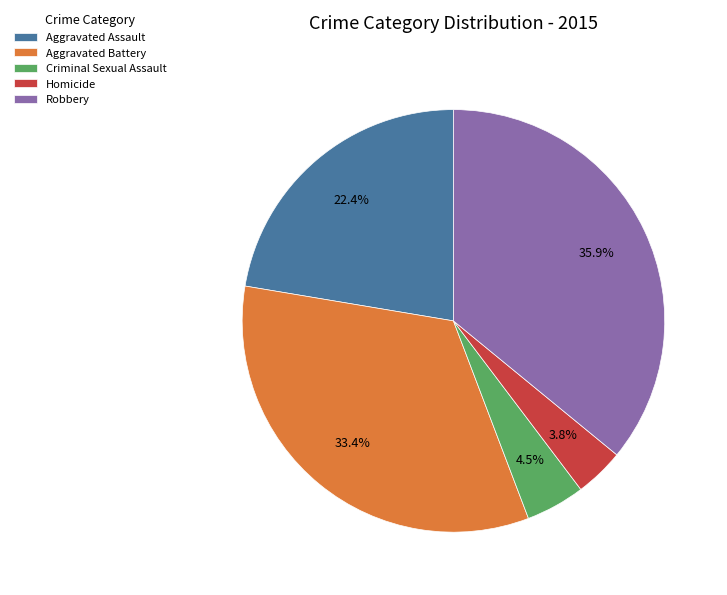

Does Aggravated Battery represent more than half of the total?

No